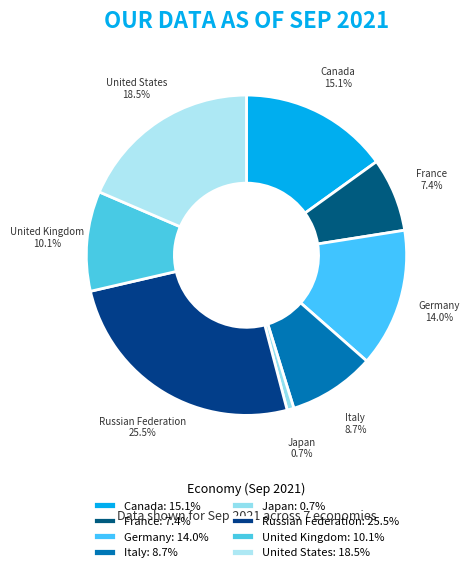

To the nearest percent, what percentage of the pie is Italy?

9%